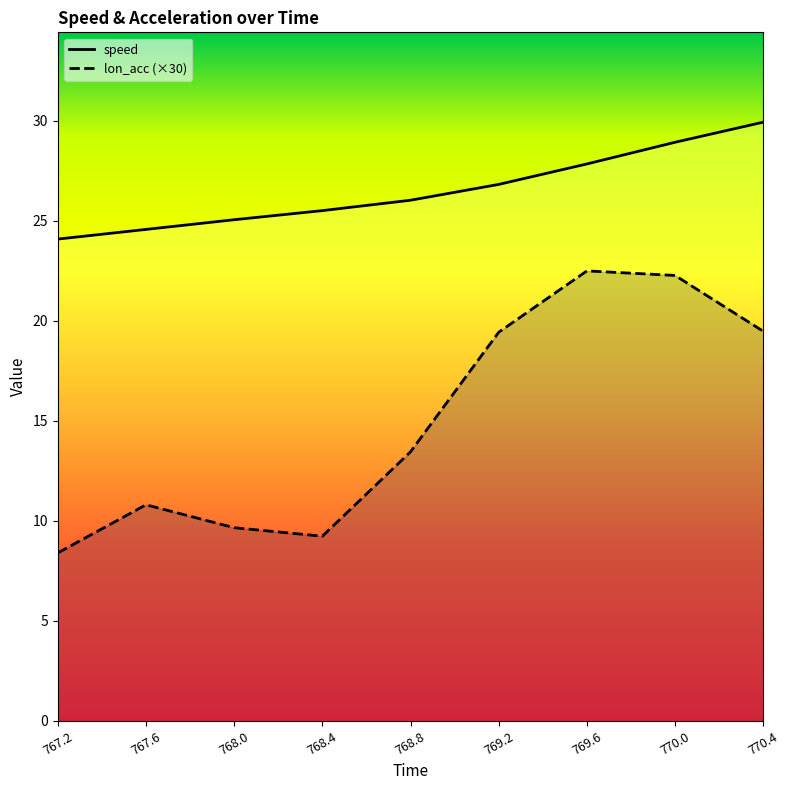

What value does the speed series have at 768.8?

26.0